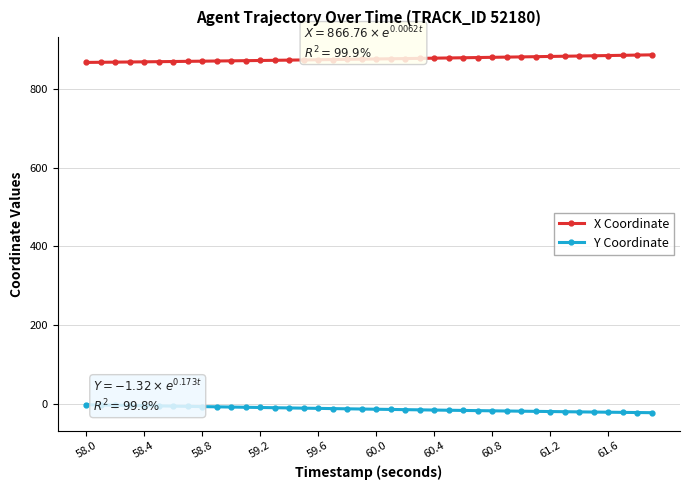

Which series has the largest total across all categories?

X Coordinate